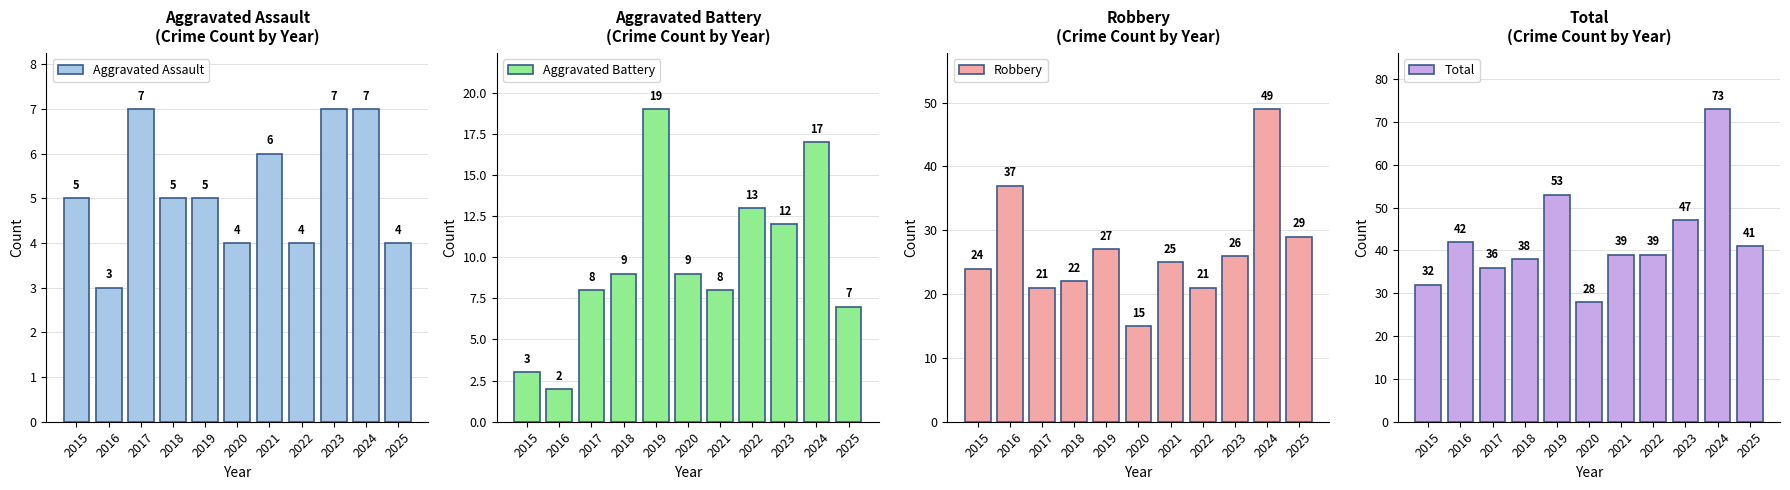

Where is Aggravated Battery nearest to the value 10?

2018